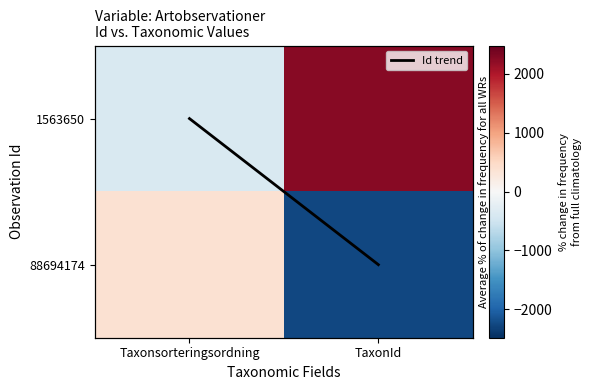

What is the greatest value displayed?

2257